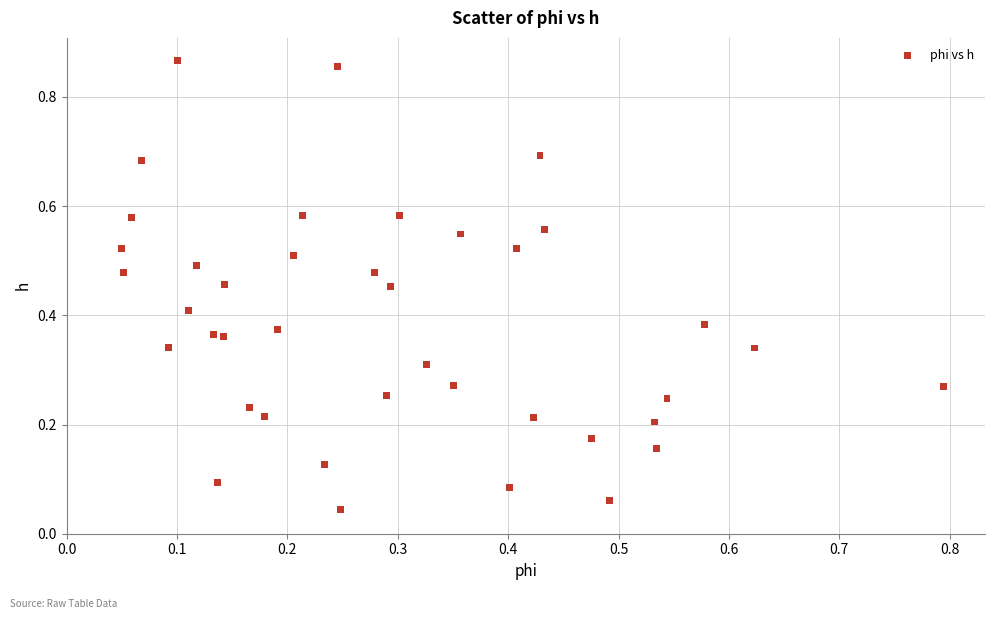

What is the range of Y values (max minus min)?

0.8